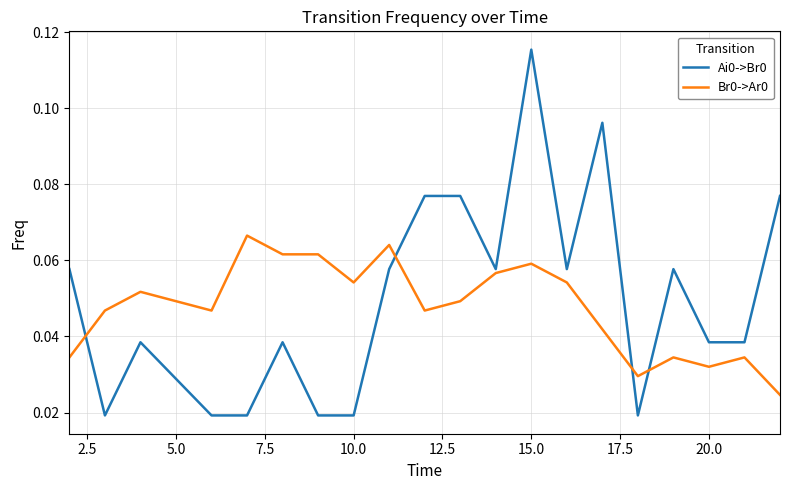

At which label does Ai0->Br0 reach its peak?

15.0